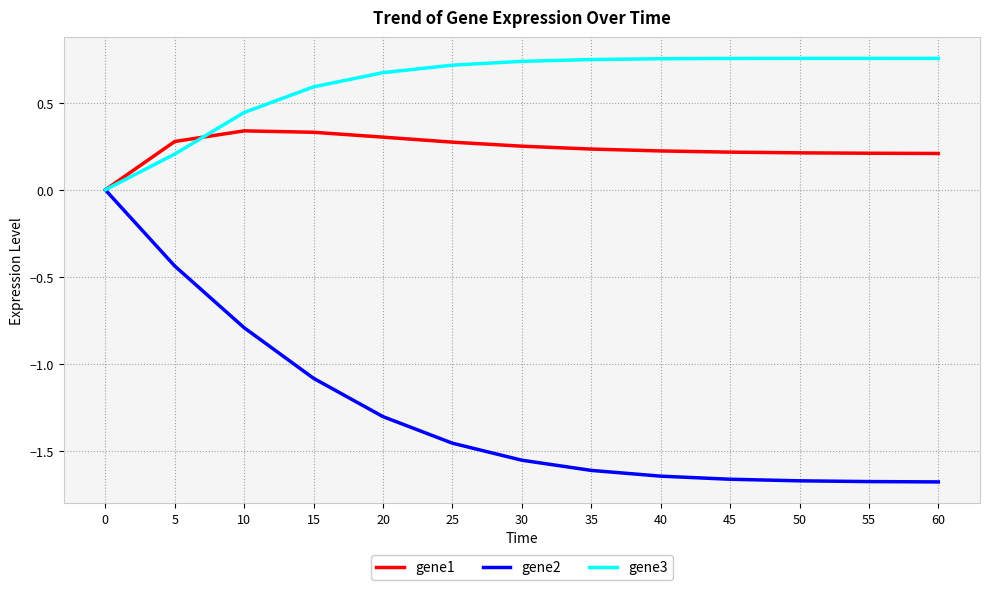

Rank the series at 55 from lowest to highest value.

gene2, gene1, gene3